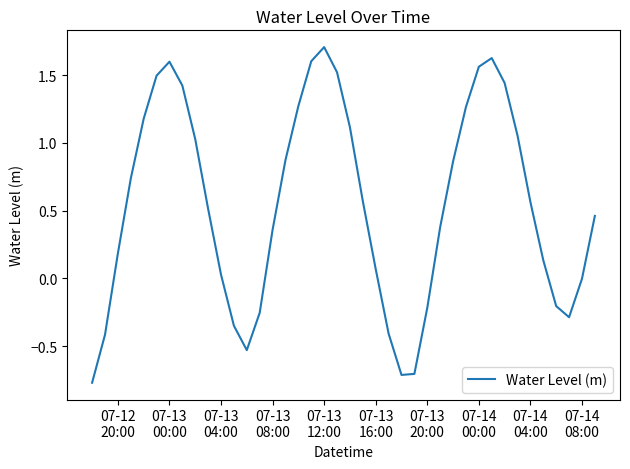

What is the difference between the maximum and minimum values?

2.5